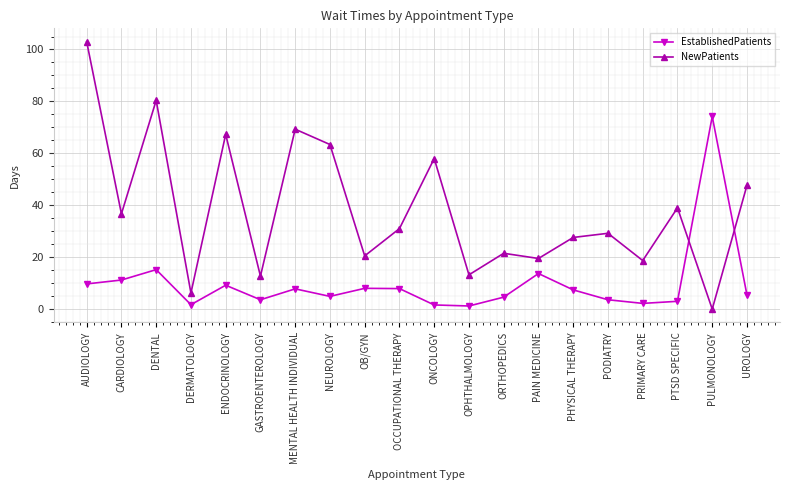

Is this an area chart (filled region under the line)?

No